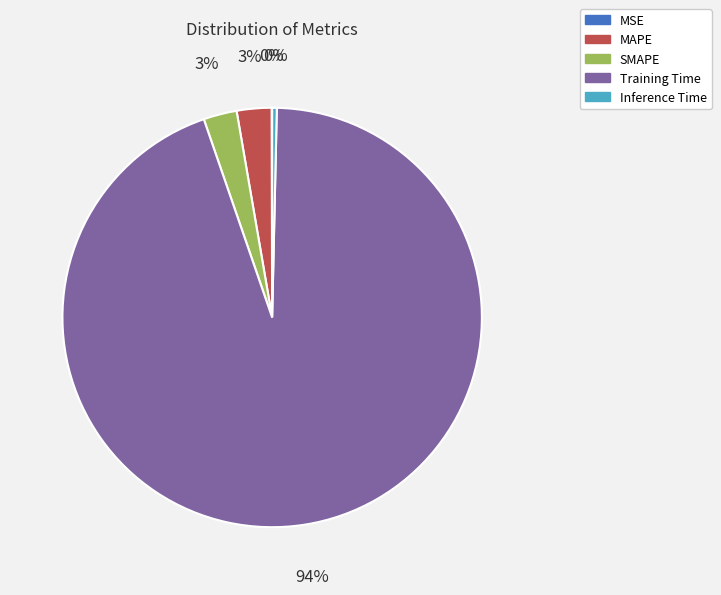

To the nearest percent, what is the average slice percentage?

20%